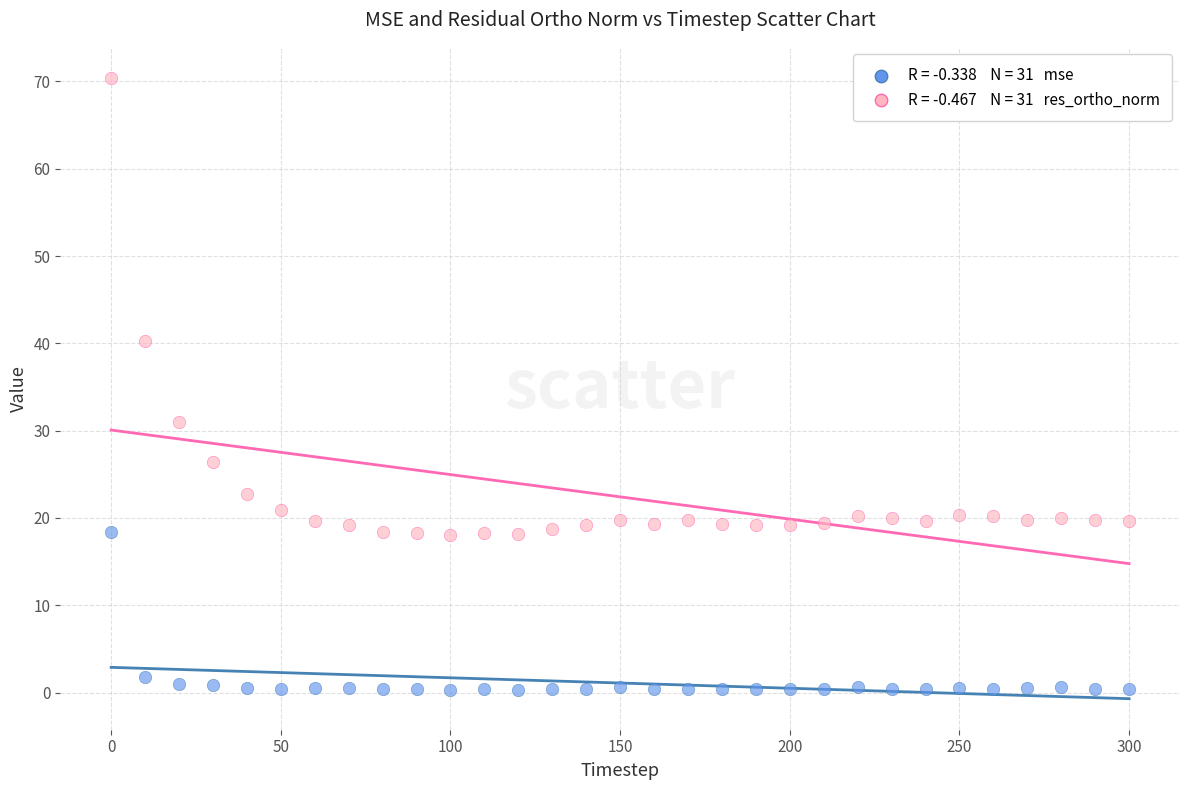

Across all series, what Y value is closest to 35?

30.9